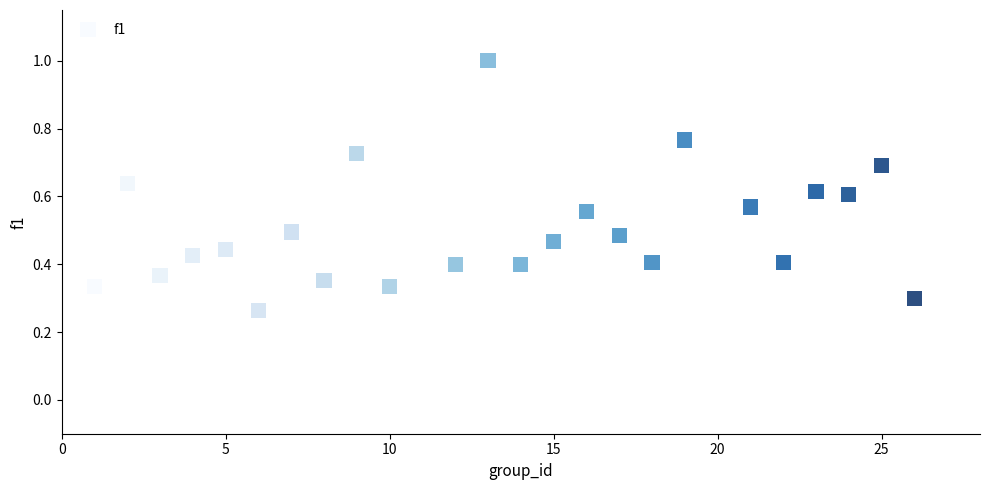

What is the range of X values (max minus min)?

25.0